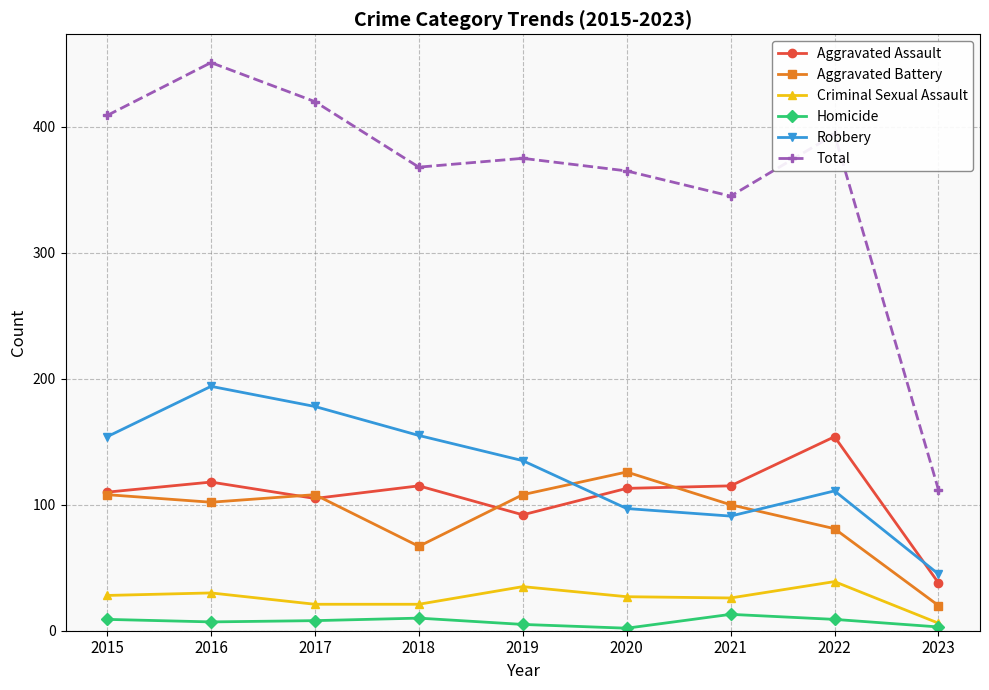

At which category does Aggravated Assault reach its first local peak?

2016